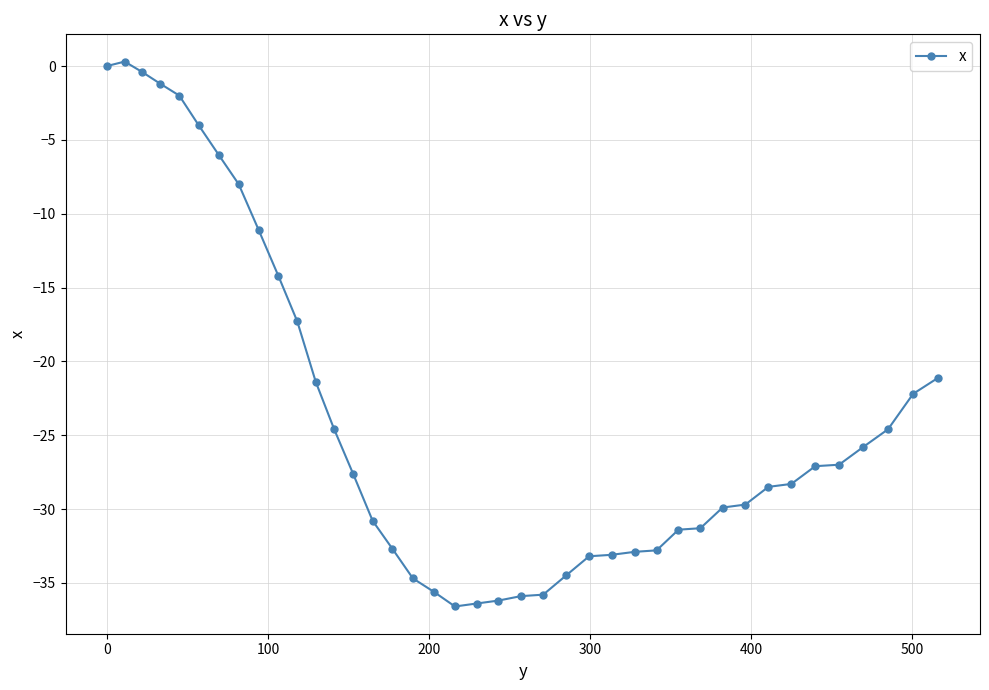

What is the difference between the maximum and minimum values?

36.9